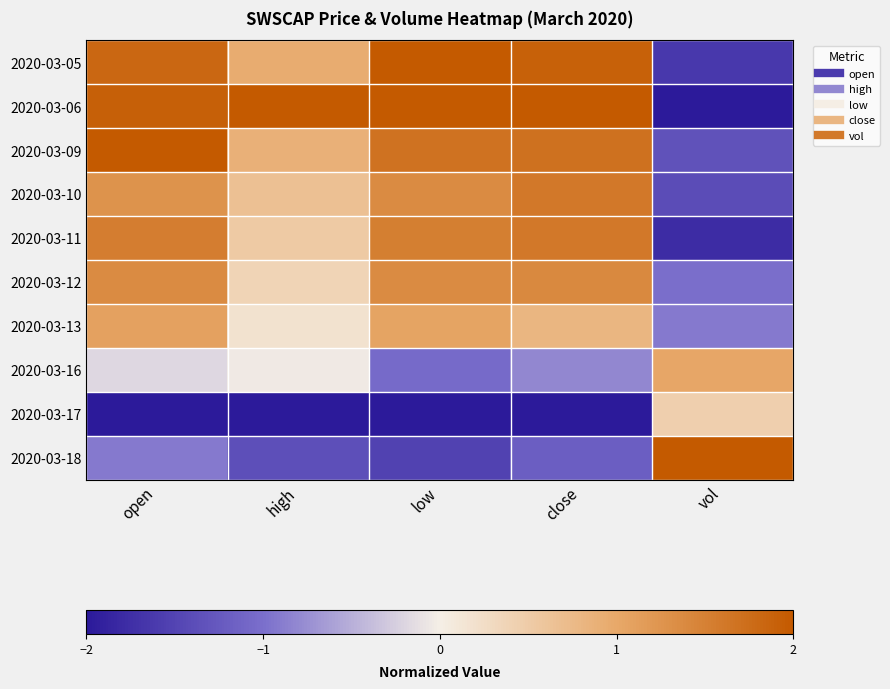

Reading left to right, transcribe all the data shown in this chart.

2020-03-05: open=1.8	high=0.9	low=2.0	close=1.9	vol=-1.6
2020-03-06: open=1.9	high=2.0	low=2.0	close=2.0	vol=-2.0
2020-03-09: open=2.0	high=0.9	low=1.7	close=1.7	vol=-1.3
2020-03-10: open=1.3	high=0.7	low=1.4	close=1.6	vol=-1.4
2020-03-11: open=1.5	high=0.5	low=1.5	close=1.6	vol=-1.8
2020-03-12: open=1.4	high=0.4	low=1.4	close=1.4	vol=-1.0
2020-03-13: open=1.1	high=0.2	low=1.1	close=0.8	vol=-0.9
2020-03-16: open=-0.2	high=-0.0	low=-1.1	close=-0.8	vol=1.0
2020-03-17: open=-2.0	high=-2.0	low=-2.0	close=-2.0	vol=0.4
2020-03-18: open=-0.9	high=-1.4	low=-1.5	close=-1.2	vol=2.0